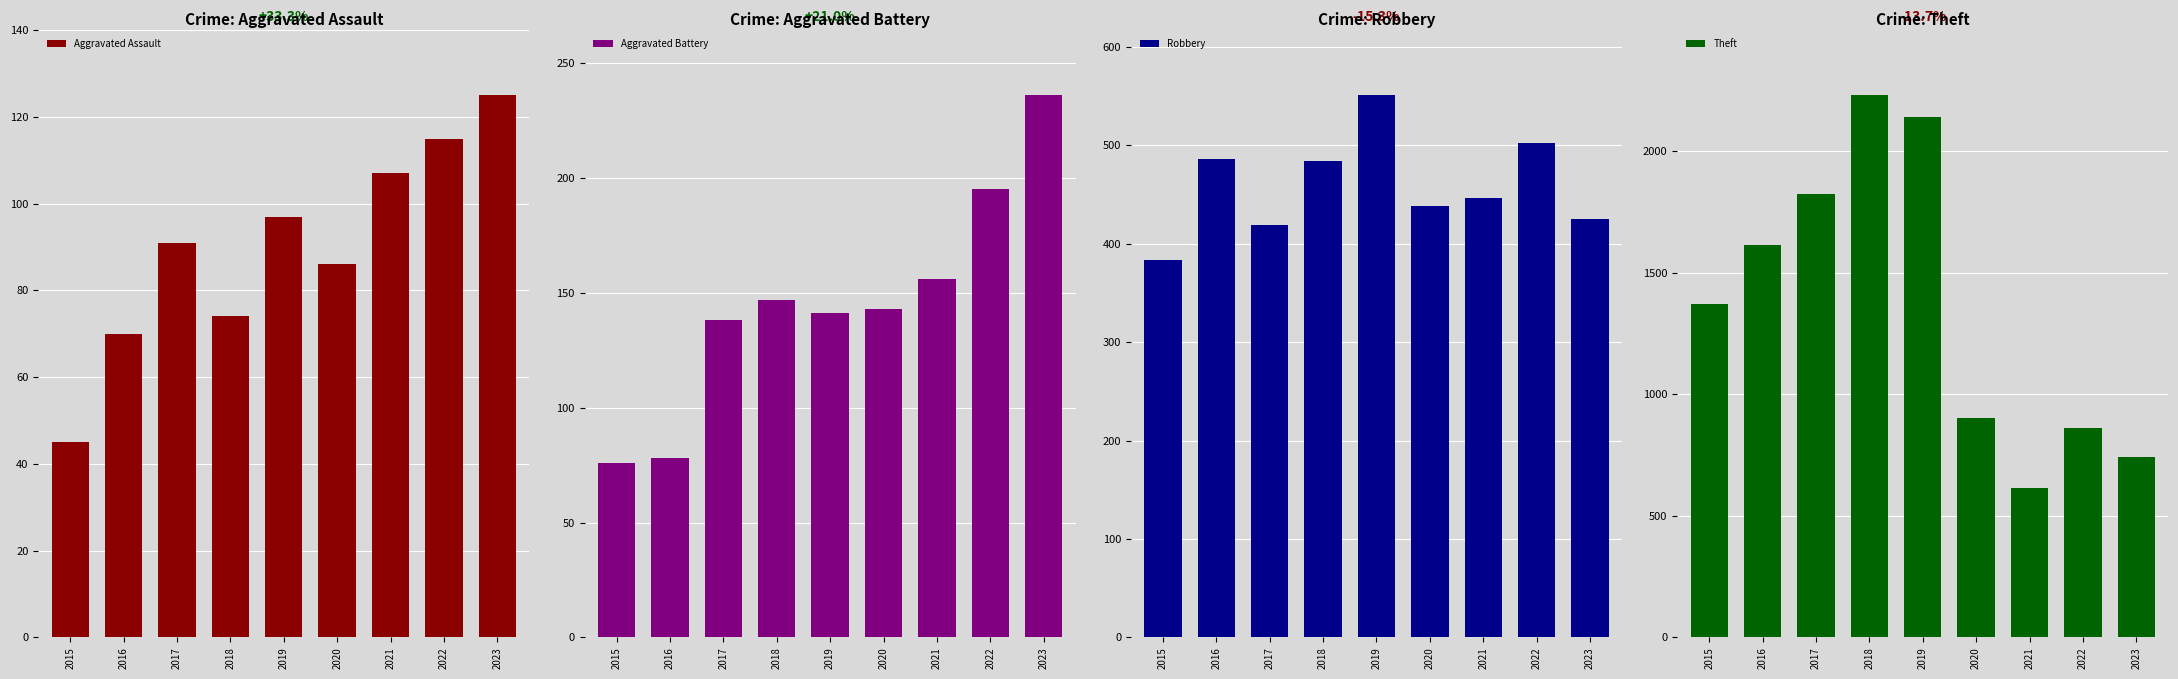

What is the difference between the maximum and minimum values in the Theft series?

1616